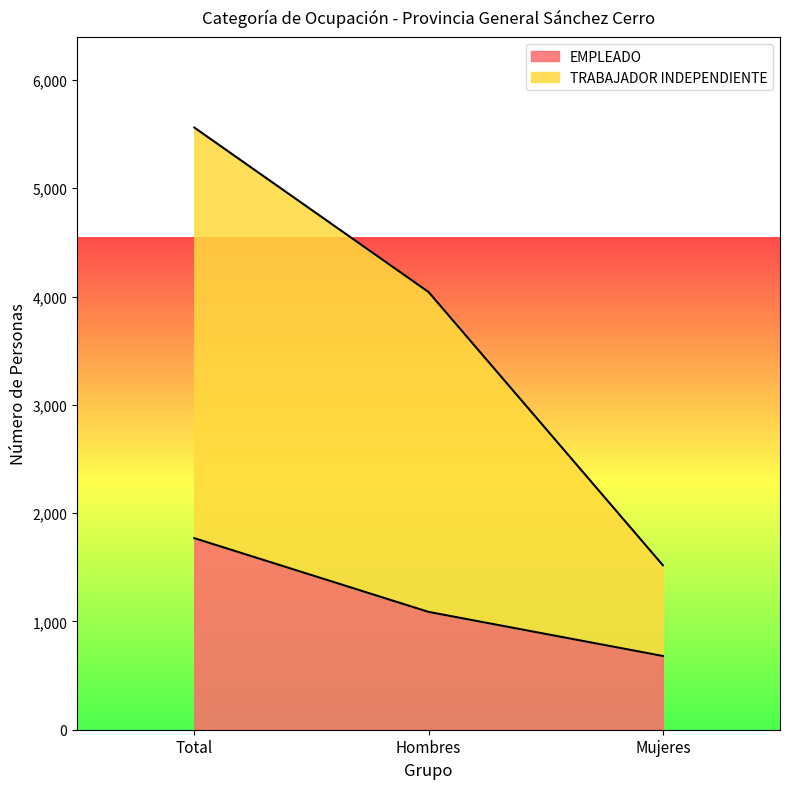

Which series has the largest total across all categories?

TRABAJADOR INDEPENDIENTE